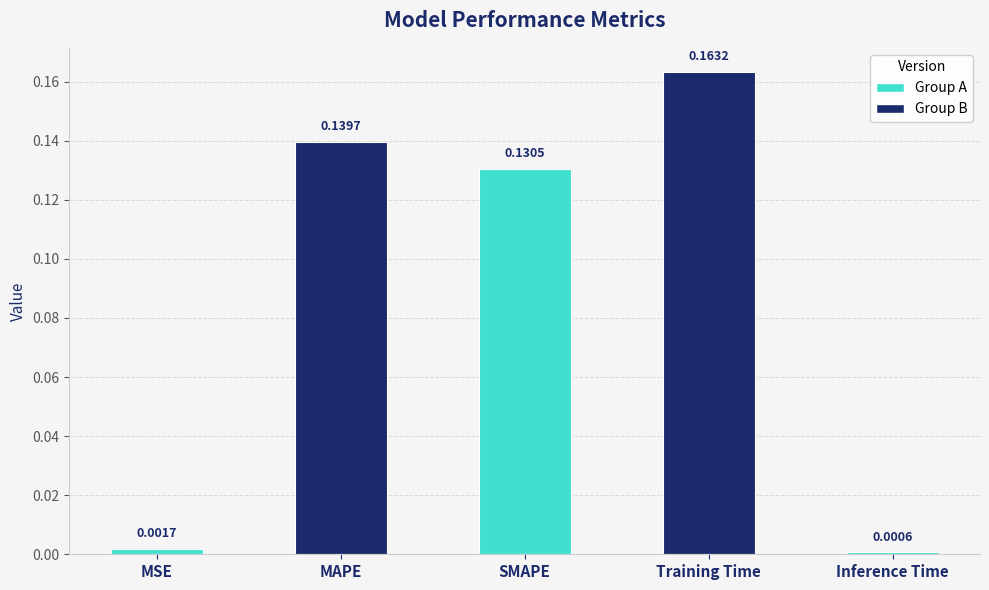

Rank the categories by value from highest to lowest.

Training Time, MAPE, SMAPE, MSE, Inference Time